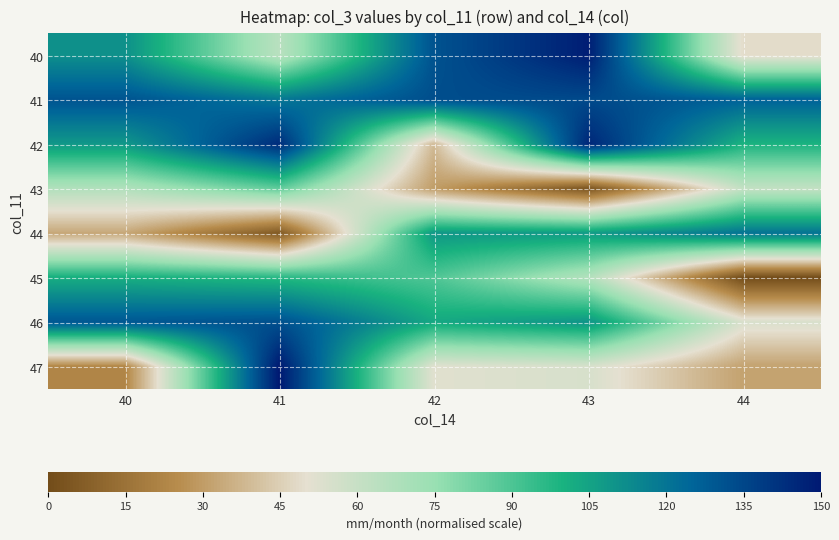

Between 41 and 43, which is larger?

43